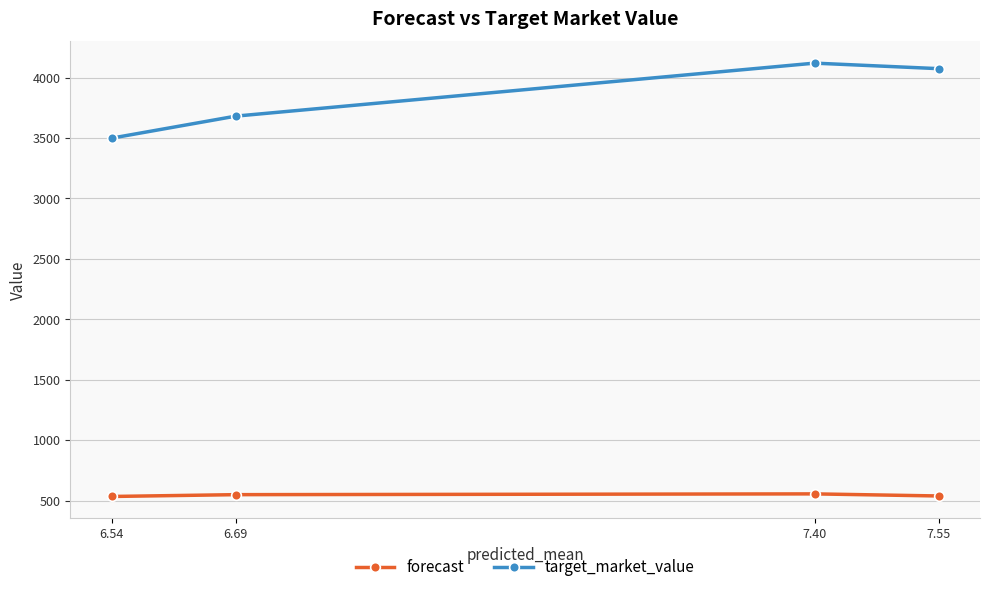

True or false: target_market_value has more than 0 points higher than both neighbors.

True